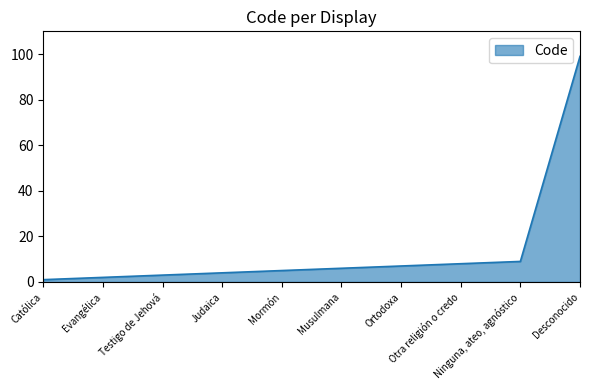

What is the ratio of the value at Desconocido to the value at Católica?

99.0